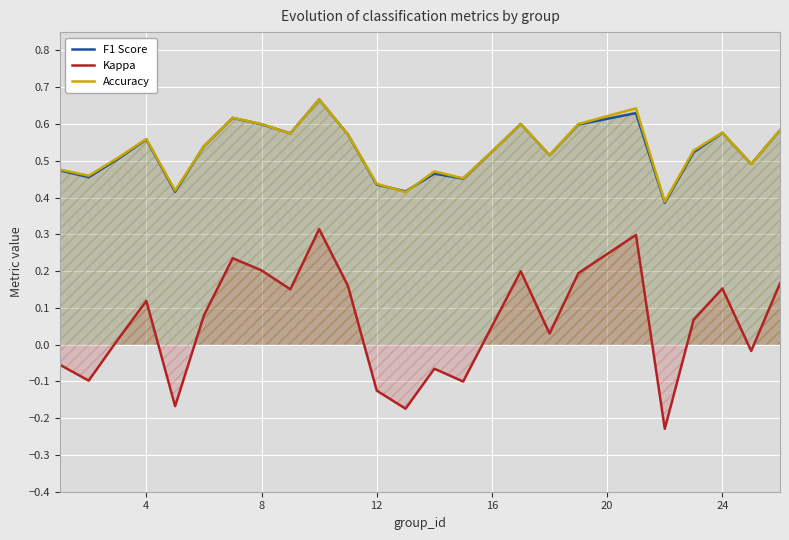

Reading left to right, extract all data points from this chart.

F1 Score: 0.5	0.5	0.5	0.6	0.4	0.5	0.6	0.6	0.6	0.7	0.6	0.4	0.4	0.5	0.5	0.5	0.6	0.5	0.6	0.6	0.4	0.5	0.6	0.5	0.6
Kappa: -0.1	-0.1	0.0	0.1	-0.2	0.1	0.2	0.2	0.2	0.3	0.2	-0.1	-0.2	-0.1	-0.1	0.1	0.2	0.0	0.2	0.3	-0.2	0.1	0.2	-0.0	0.2
Accuracy: 0.5	0.5	0.5	0.6	0.4	0.5	0.6	0.6	0.6	0.7	0.6	0.4	0.4	0.5	0.5	0.5	0.6	0.5	0.6	0.6	0.4	0.5	0.6	0.5	0.6